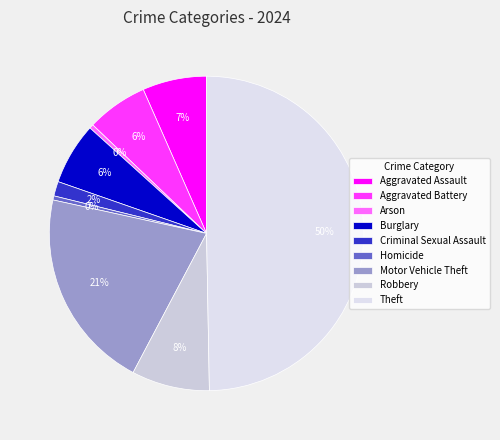

Does Theft account for over 50% of the chart?

No